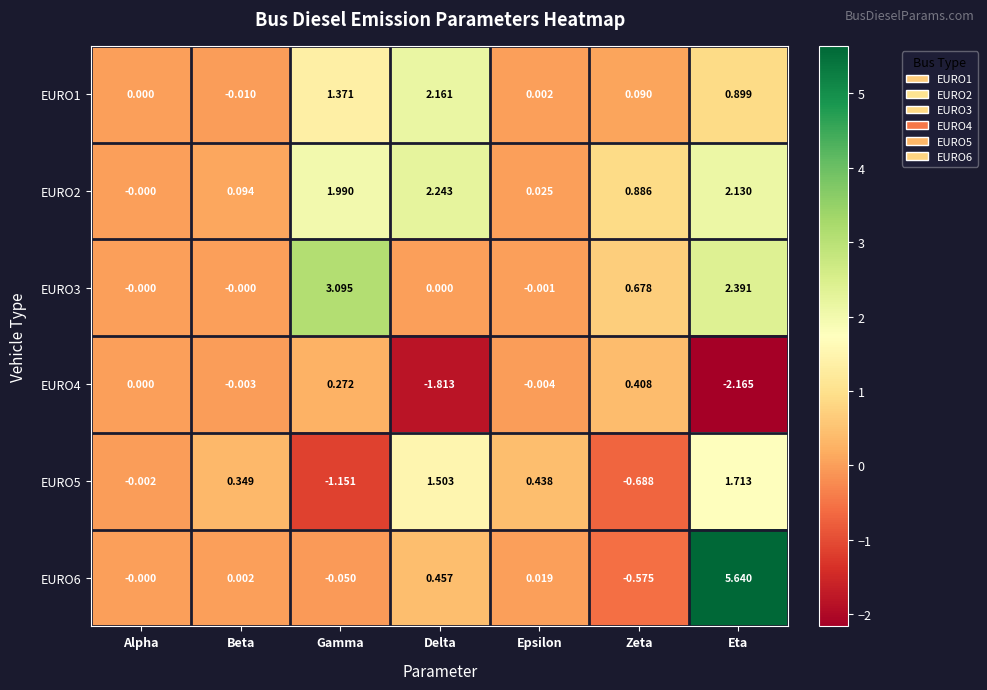

At which label does EURO6 reach its minimum?

Zeta